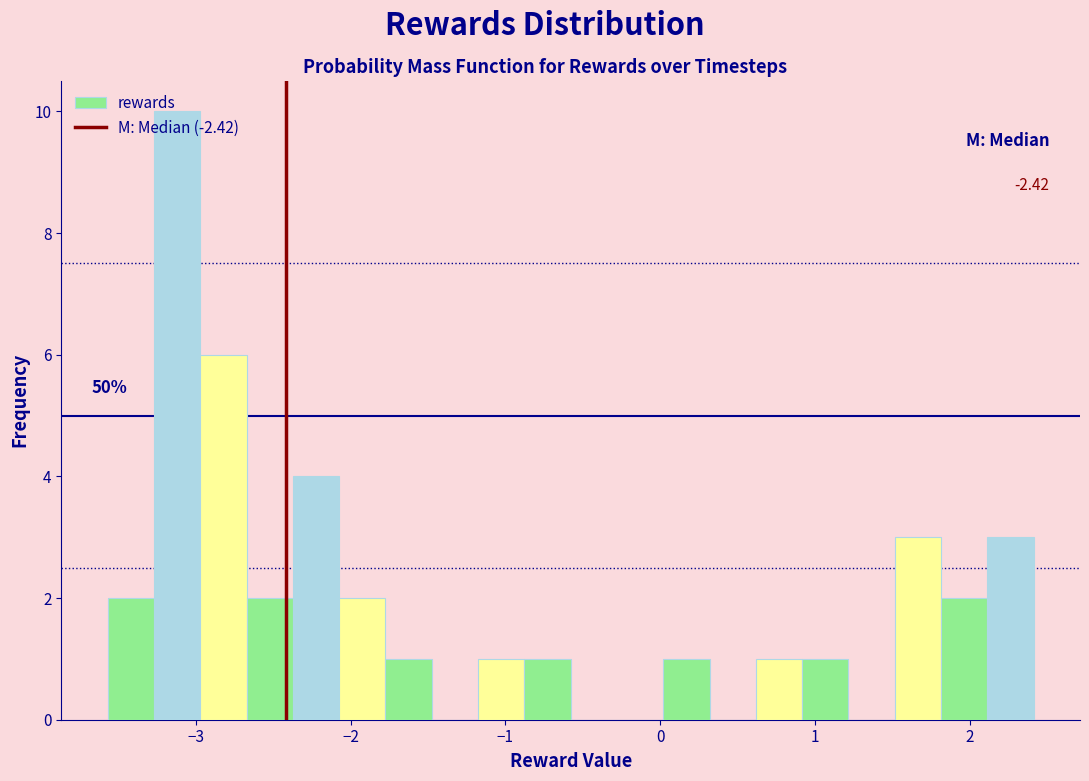

Around what value on the x-axis is the tallest bar? Give the approximate position of its centre, as read against the axis.

-3.1